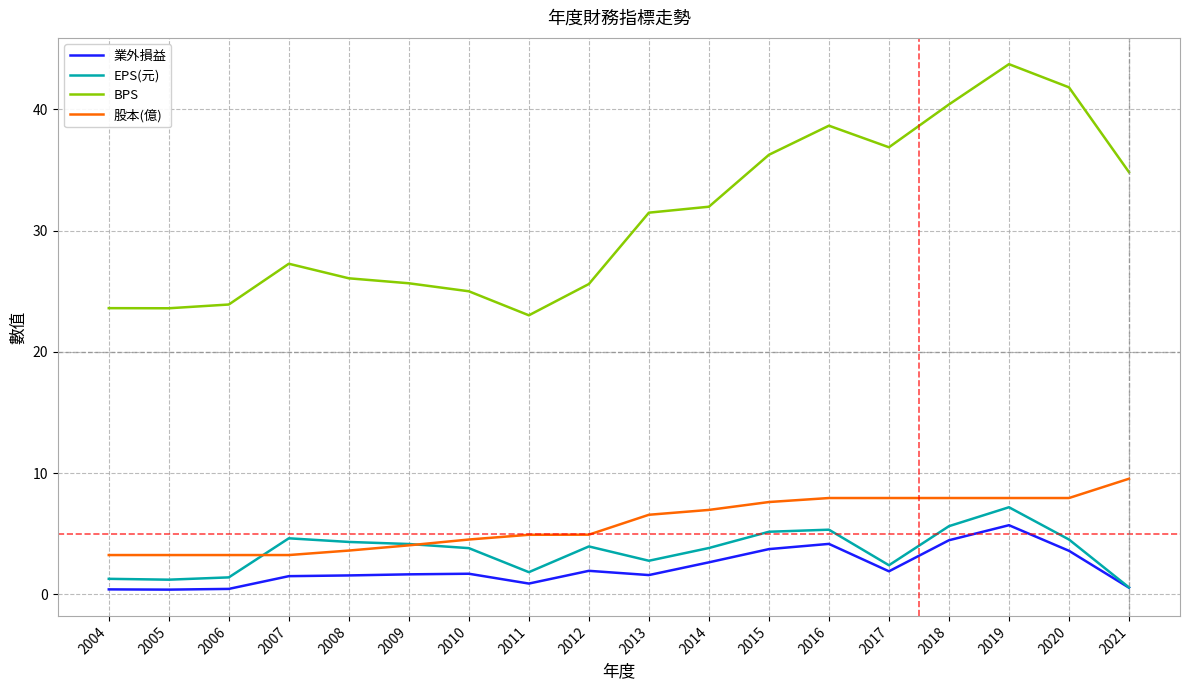

Which series changed the most between 2010 and 2016?

BPS